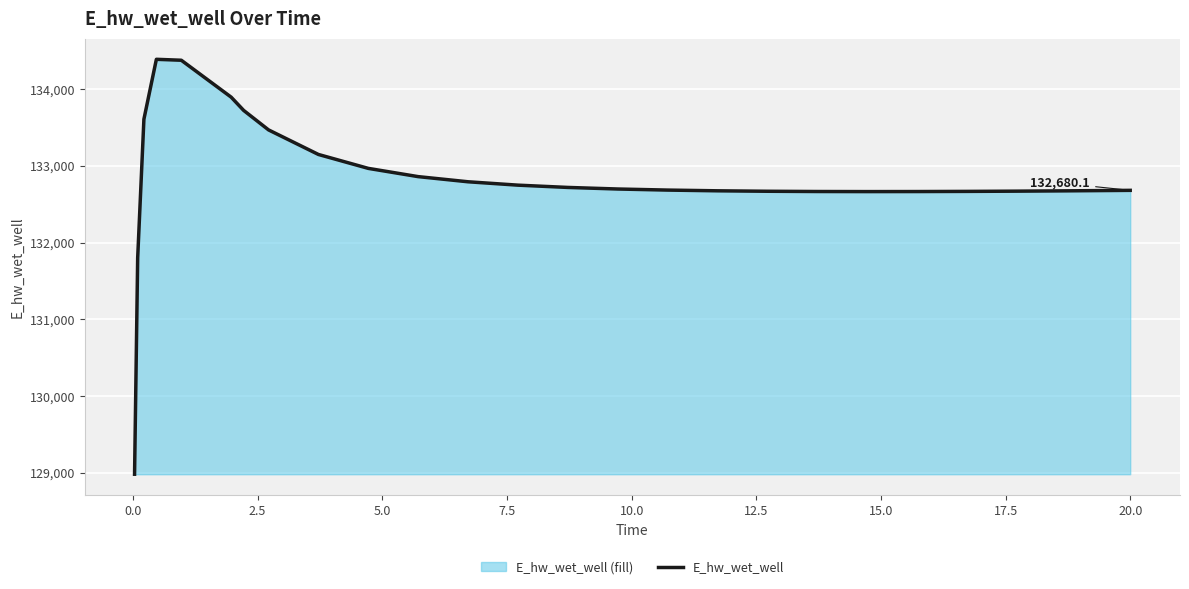

How many values are below 132697?

13